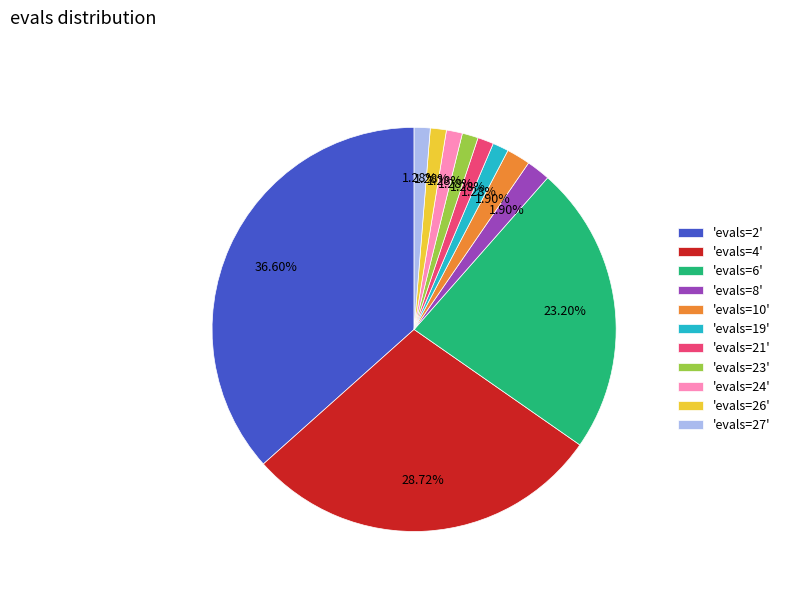

Approximately how many times larger is the value at 'evals=6' compared to 'evals=2'?

0.6